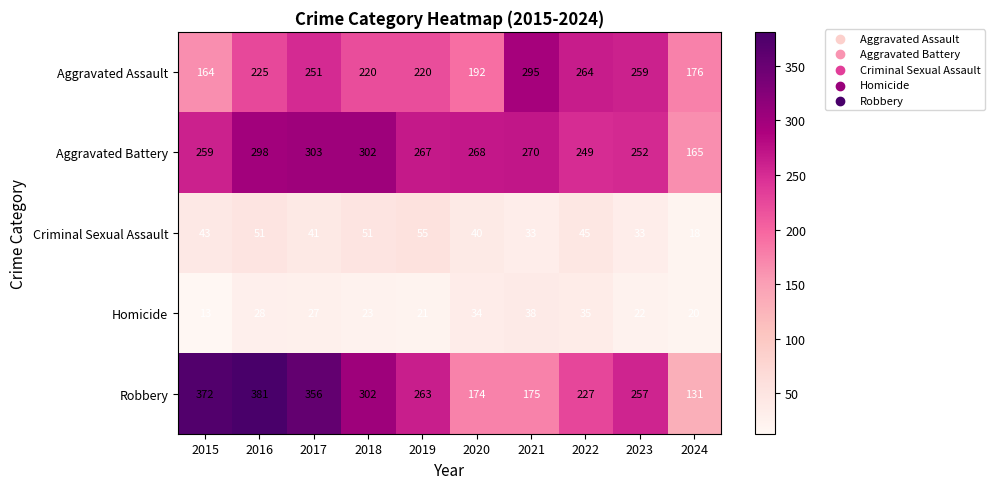

List the series in order of their peak value, highest first.

Robbery, Aggravated Battery, Aggravated Assault, Criminal Sexual Assault, Homicide